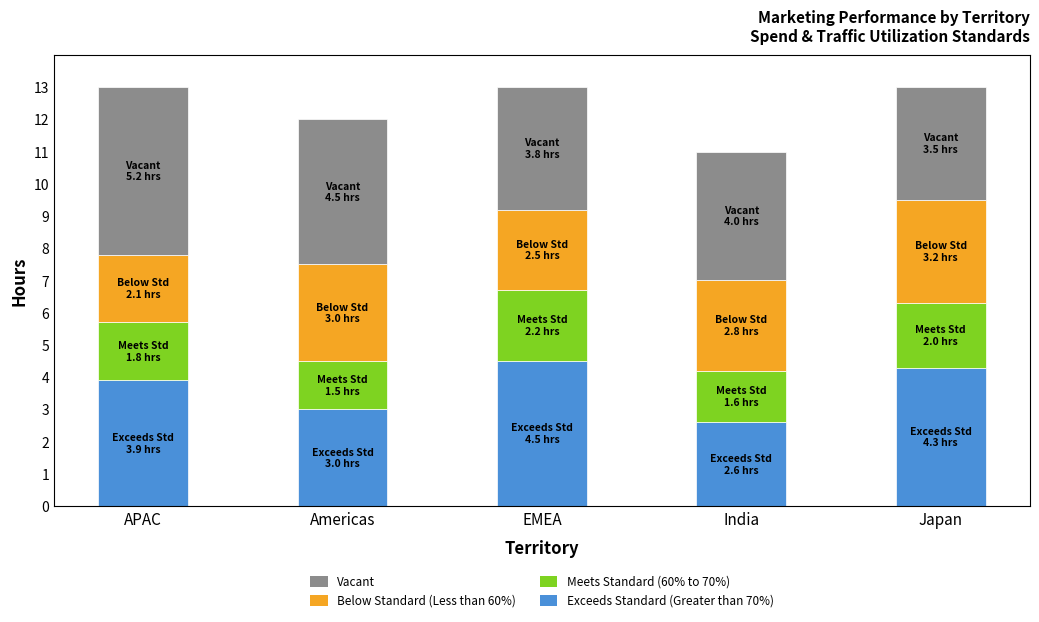

What is the total value across all series at Americas?

12.0